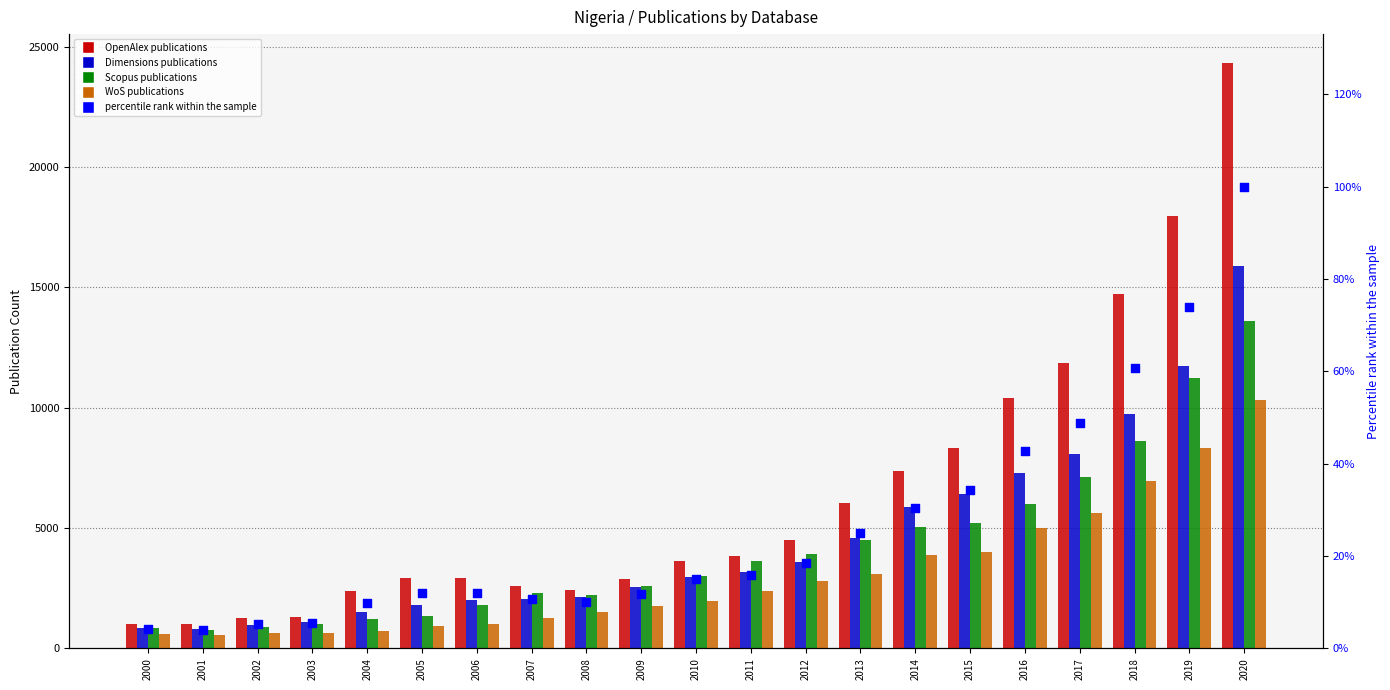

Which series has the widest spread of Y values?

OpenAlex publications